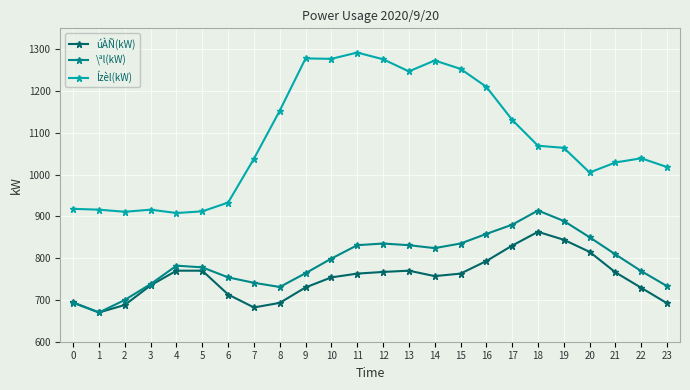

What is the value of the úÀÑ(kW) point at the 16th from the left?

763